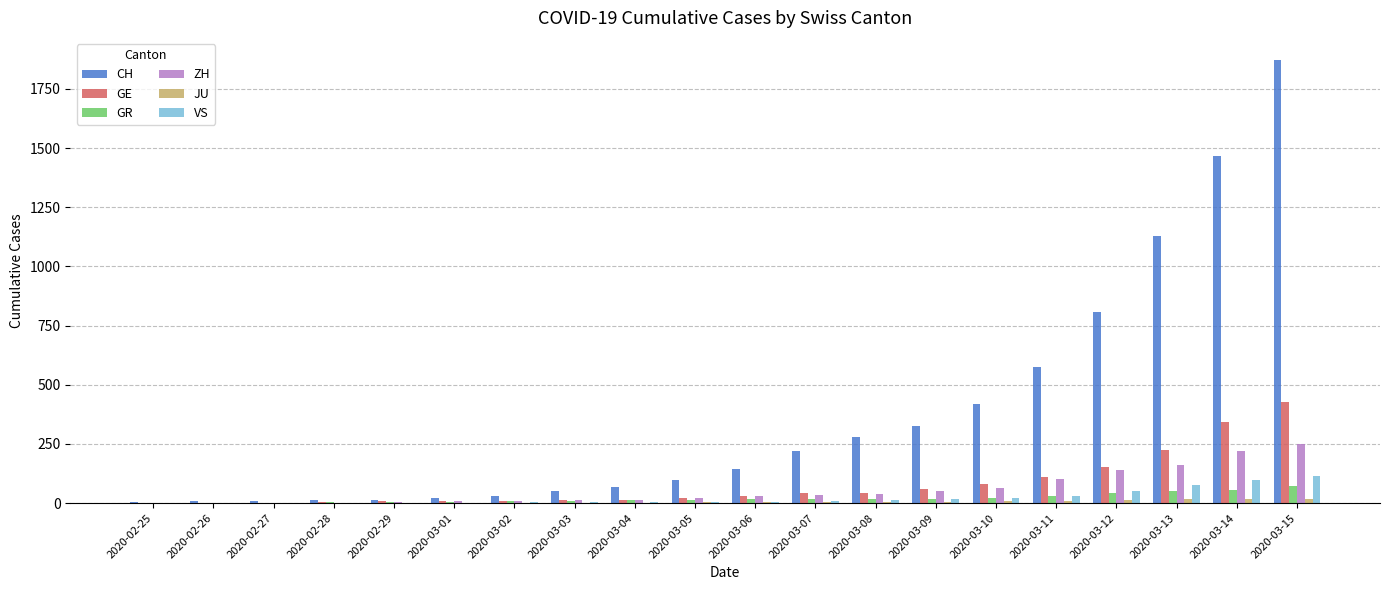

Are the bars grouped side by side (vs. stacked)?

Yes